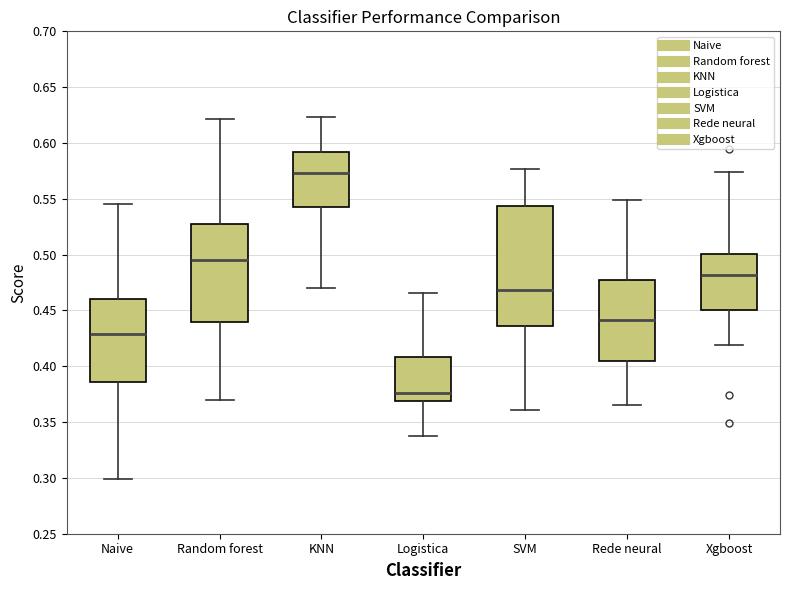

Comparing the boxes themselves (not the whiskers), which one is the tallest?

SVM